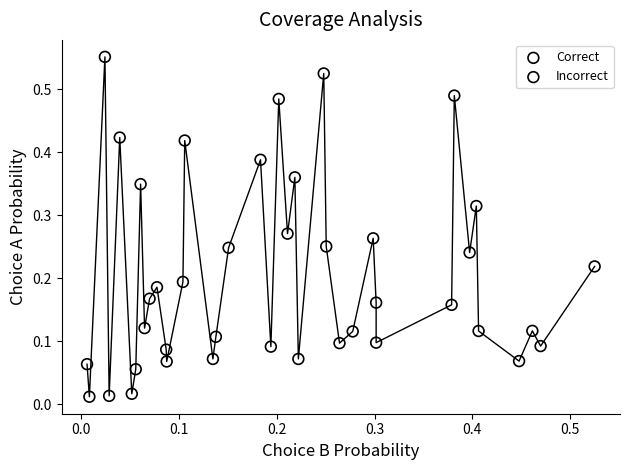

Which series reaches the maximum Y coordinate?

Incorrect